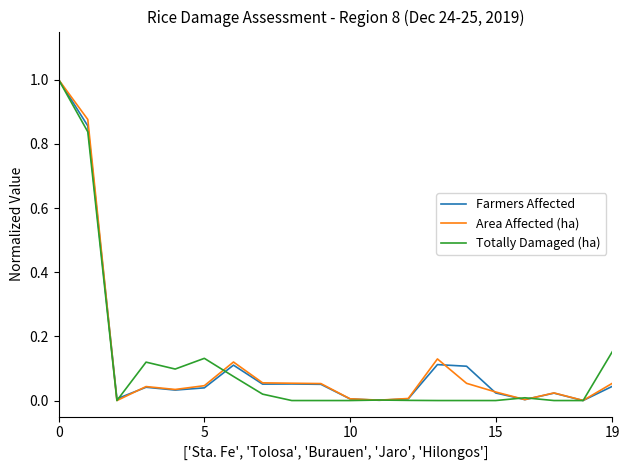

What is the greatest value displayed?

1.0